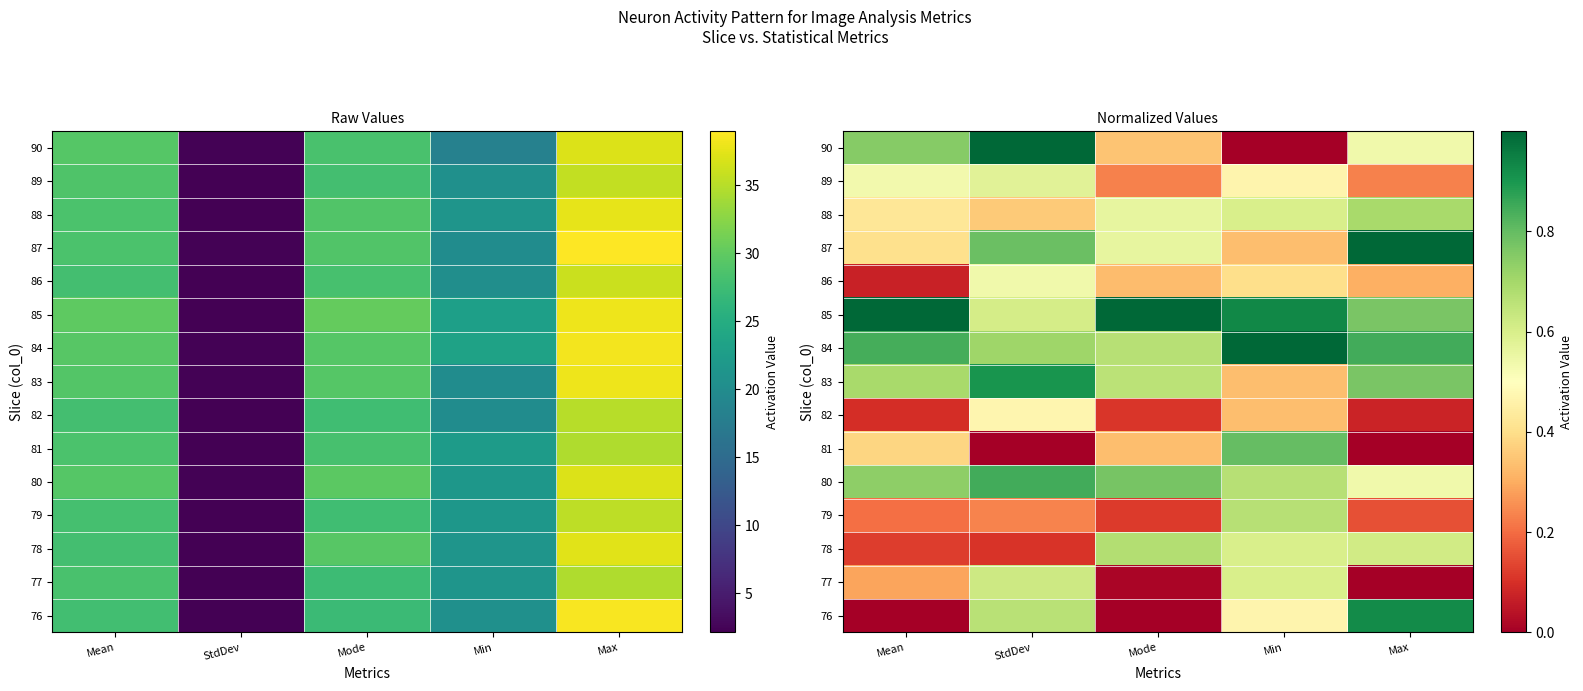

What is the difference between the highest and lowest values at Mode?

1.0